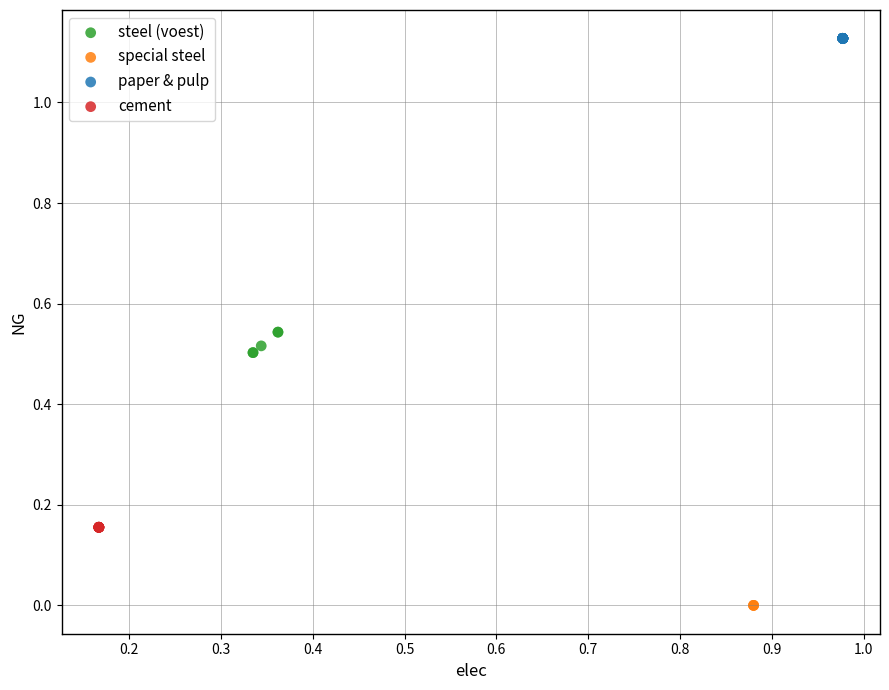

Which series contains the highest Y value?

paper & pulp